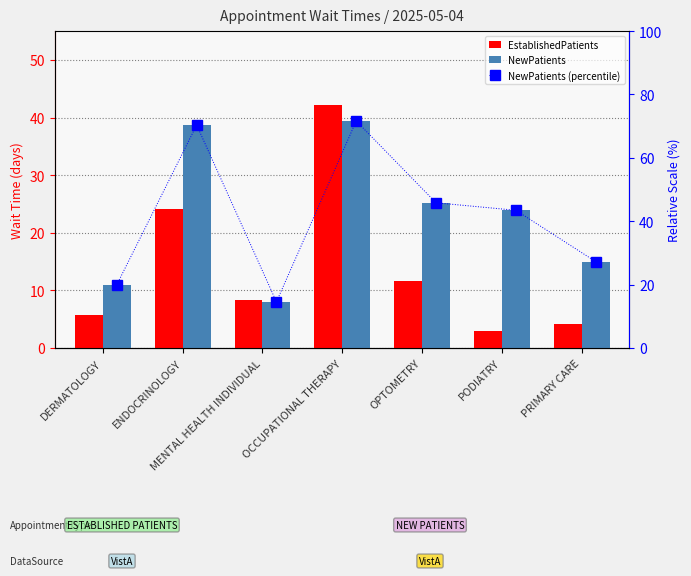

At how many categories does at least one series exceed 48?

2